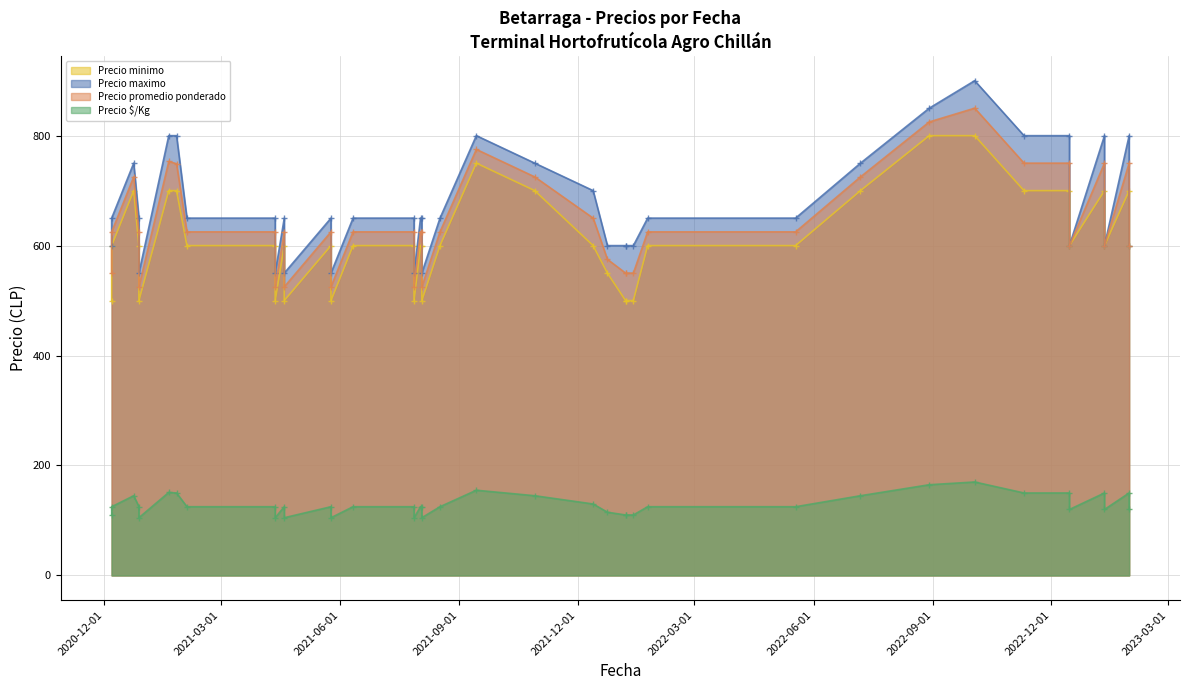

At which label does Precio promedio ponderado reach its peak?

2022-10-03